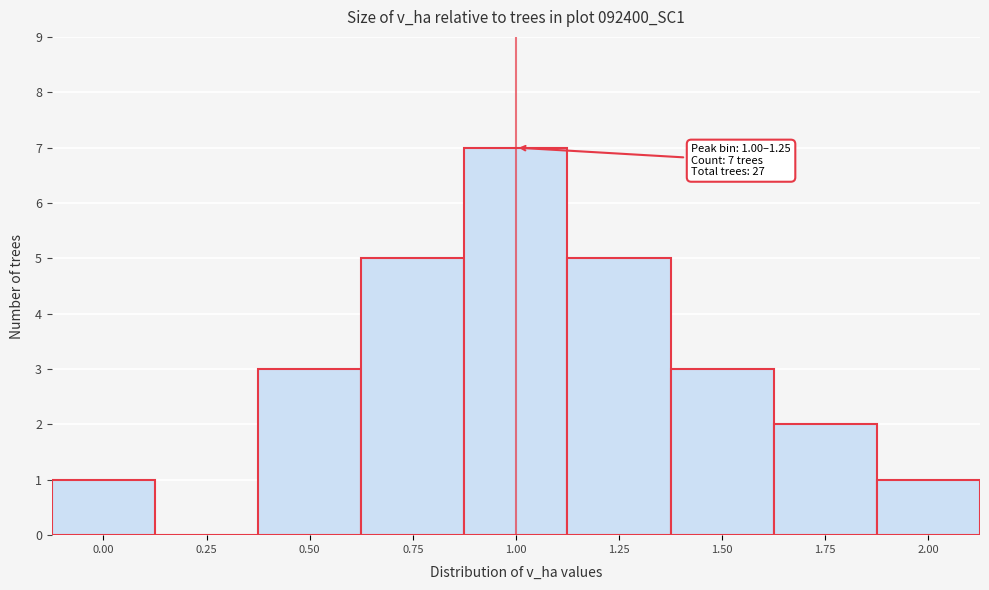

Reading left to right, extract all data points from this chart.

0.00=1	0.25=0	0.50=3	0.75=5	1.00=7	1.25=5	1.50=3	1.75=2	2.00=1